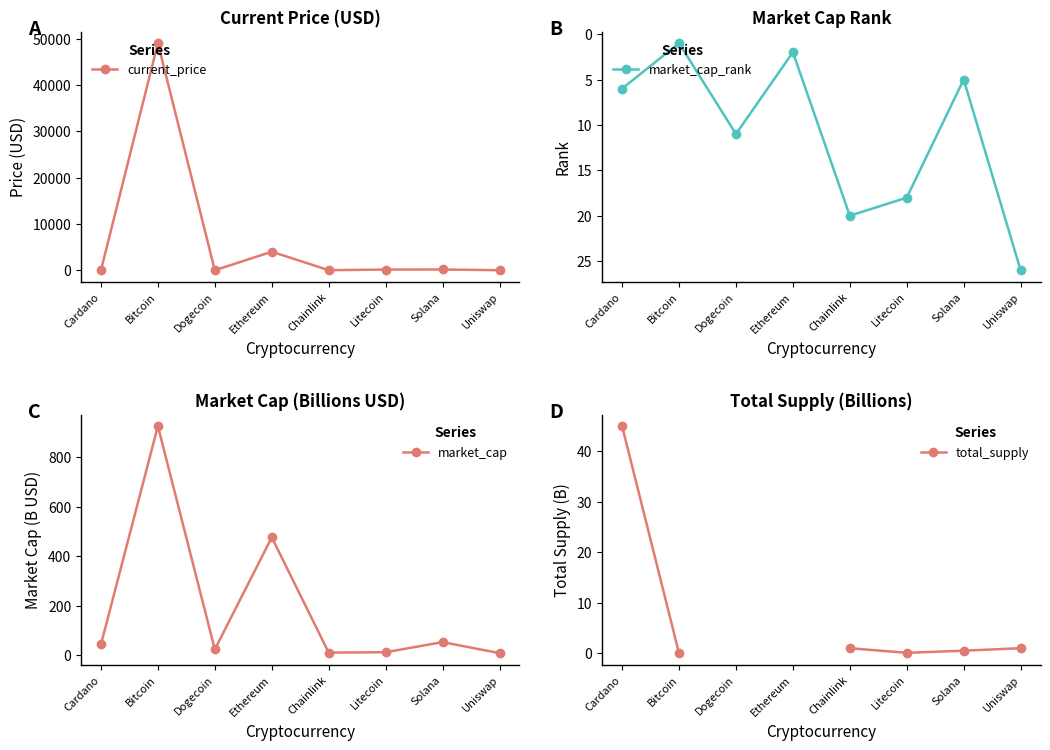

Between Dogecoin and Chainlink, which is larger?

Chainlink